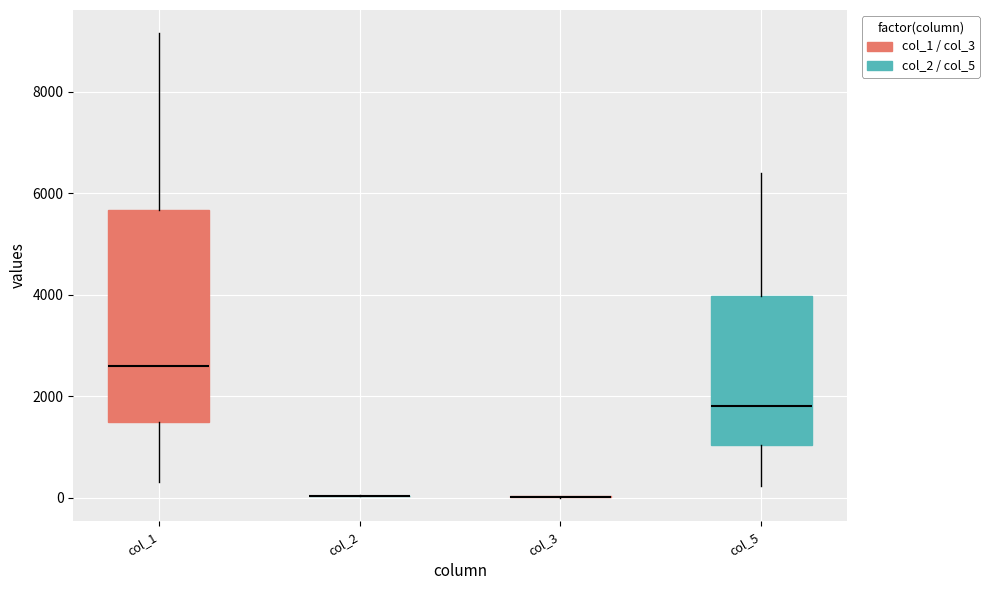

Which box is the tallest, from its lower edge to its upper edge?

col_1